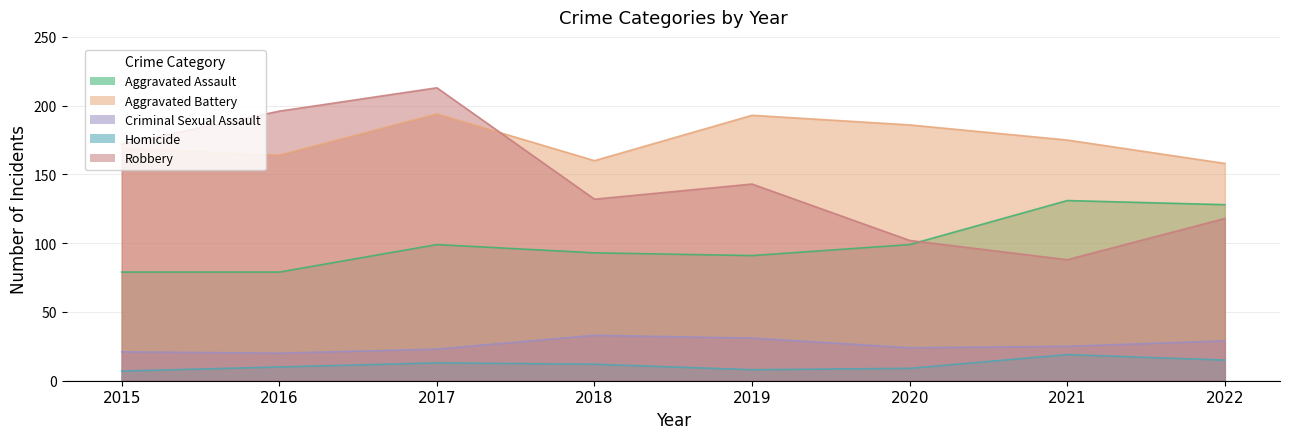

What is the total value across all series at 2019?

466